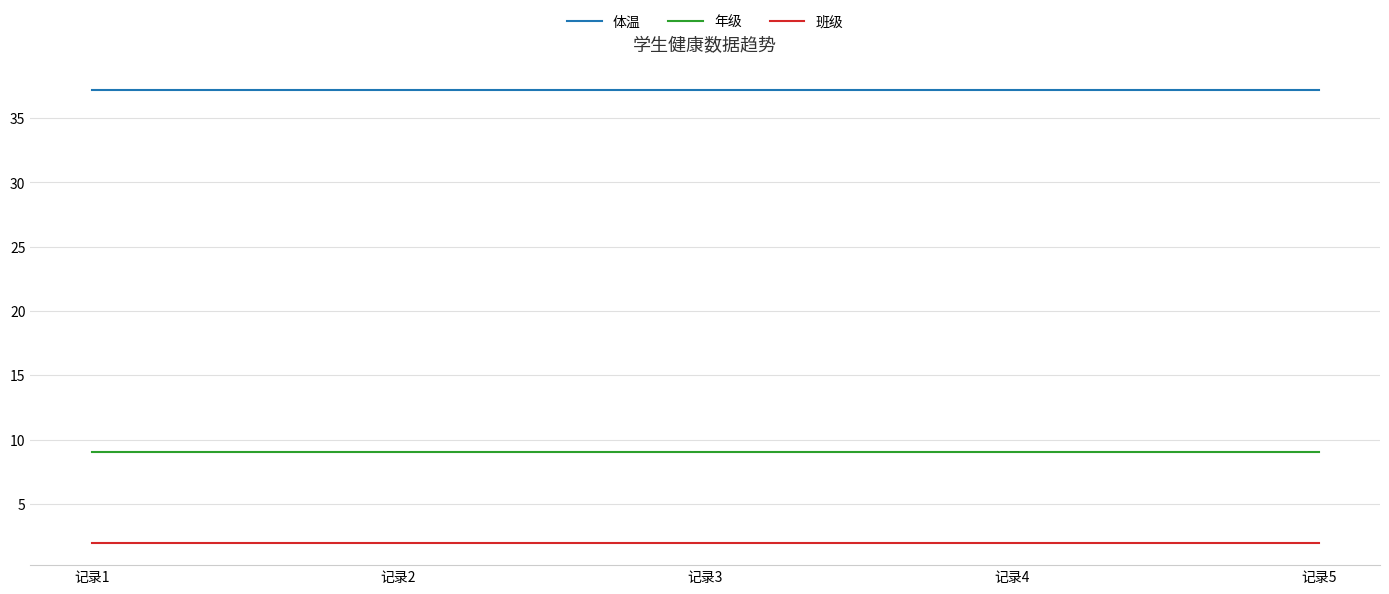

Rank the series by their maximum value, from highest to lowest.

体温, 年级, 班级